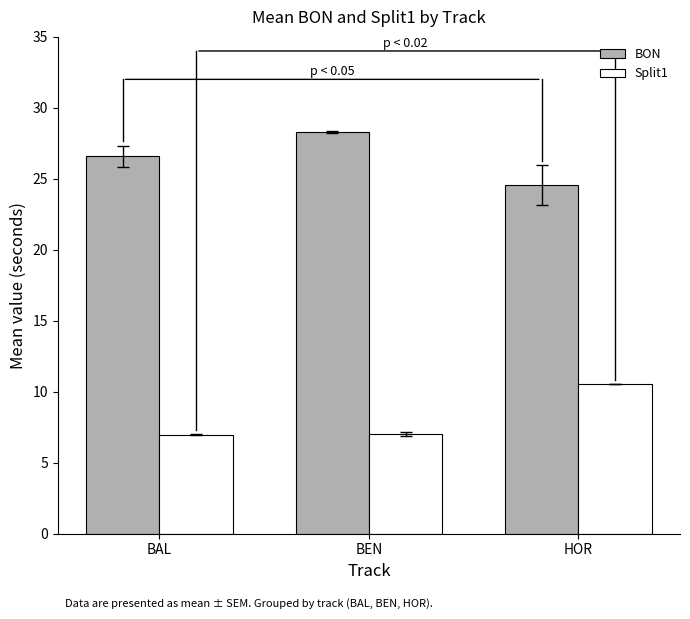

How many groups of bars are there?

3